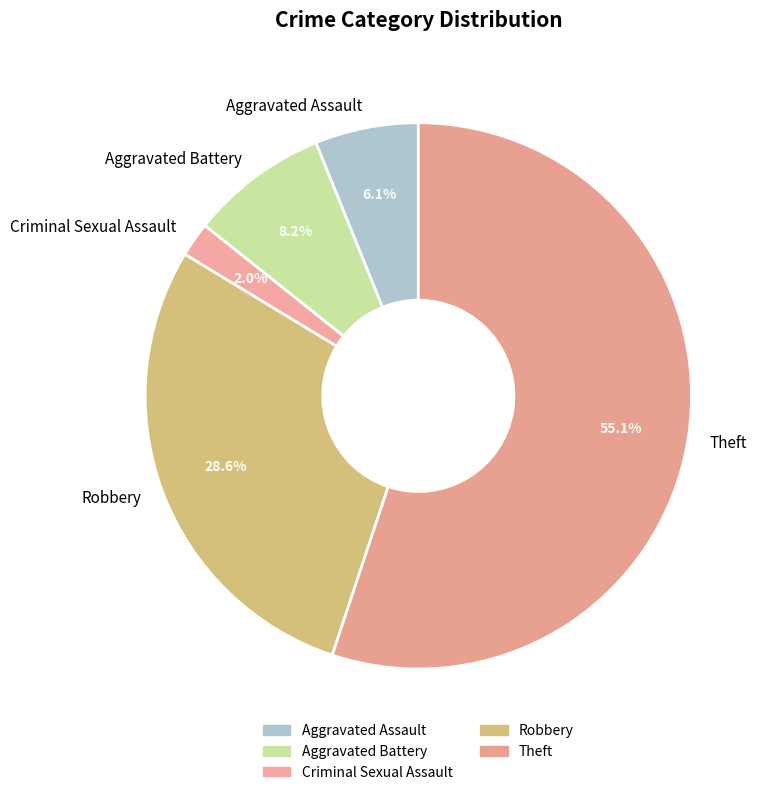

Is there any slice that represents more than half of the pie?

Yes